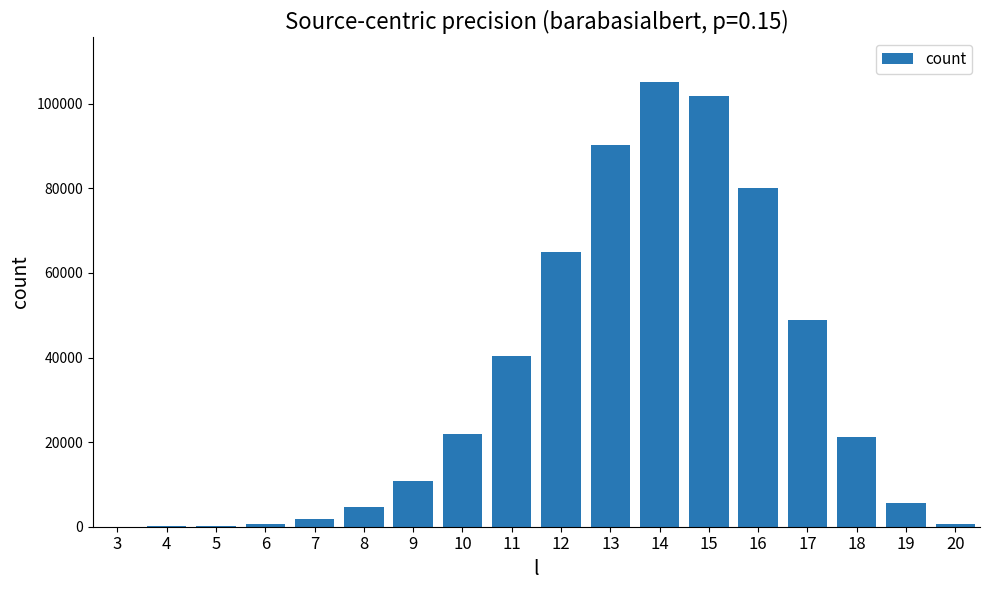

The value at 15 is 101783. True or false?

True